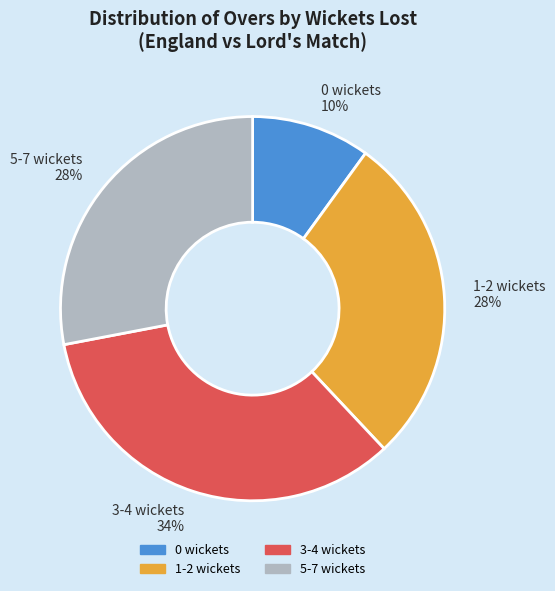

The 5-7 wickets slice represents 1% of the pie. True or false?

False